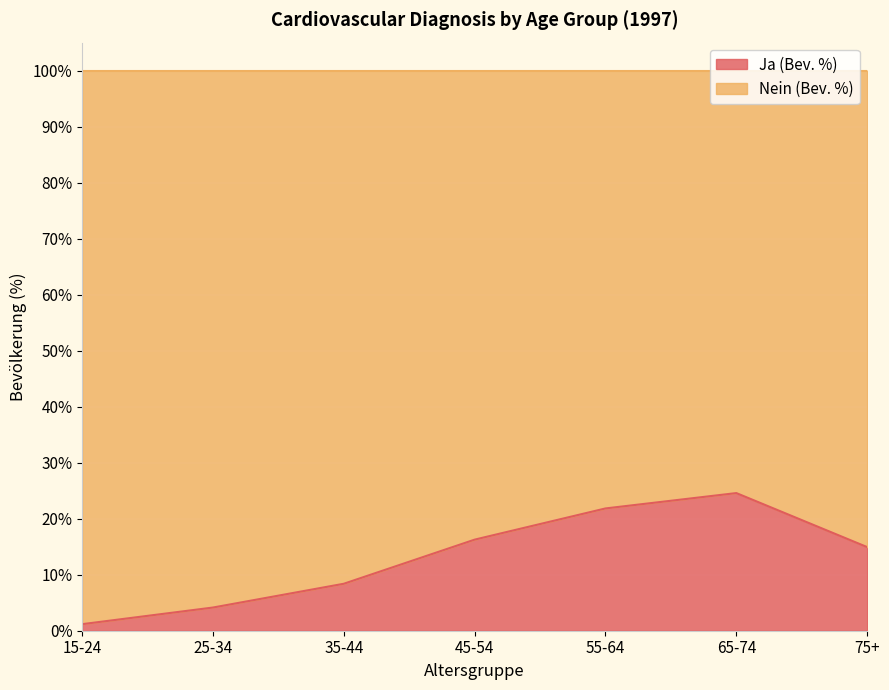

At which category does the data reach its first local peak?

65-74